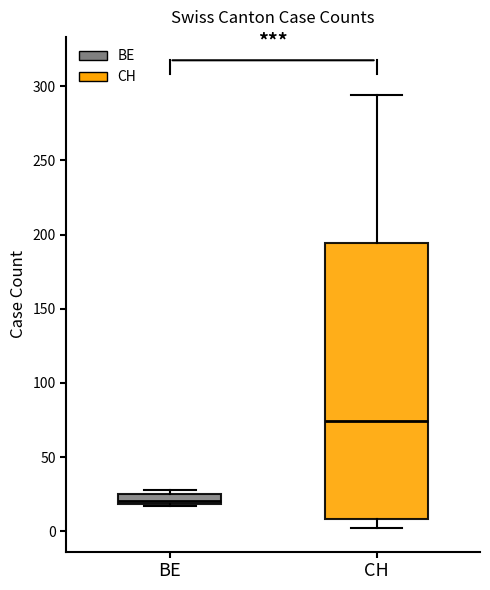

Which box is the tallest, from its lower edge to its upper edge?

CH